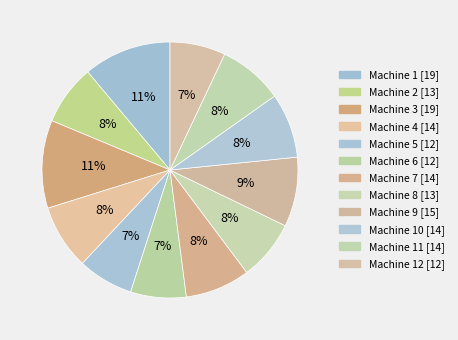

How many slices are in this pie chart?

12